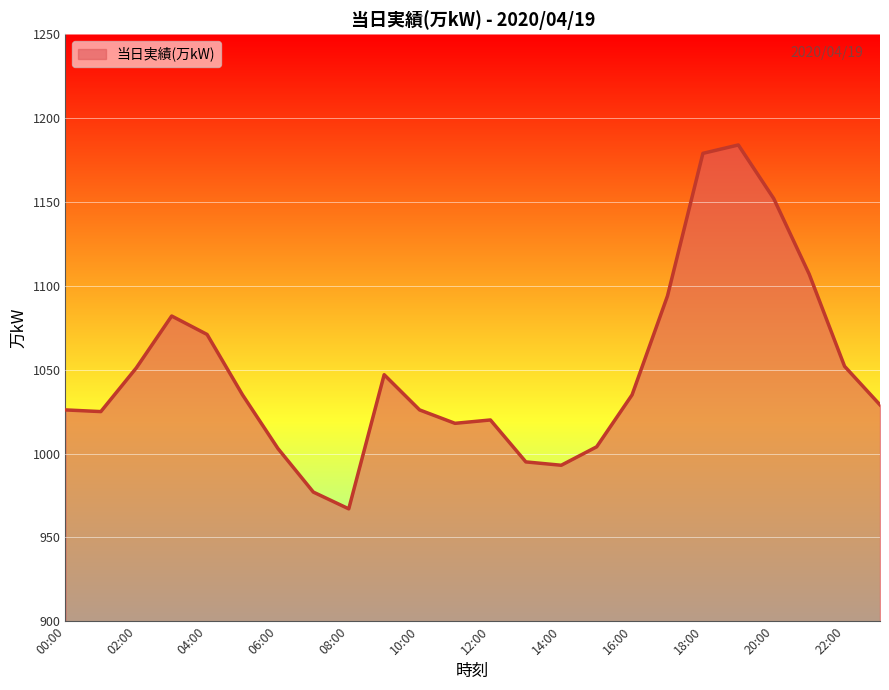

What is the minimum value shown in the chart?

967